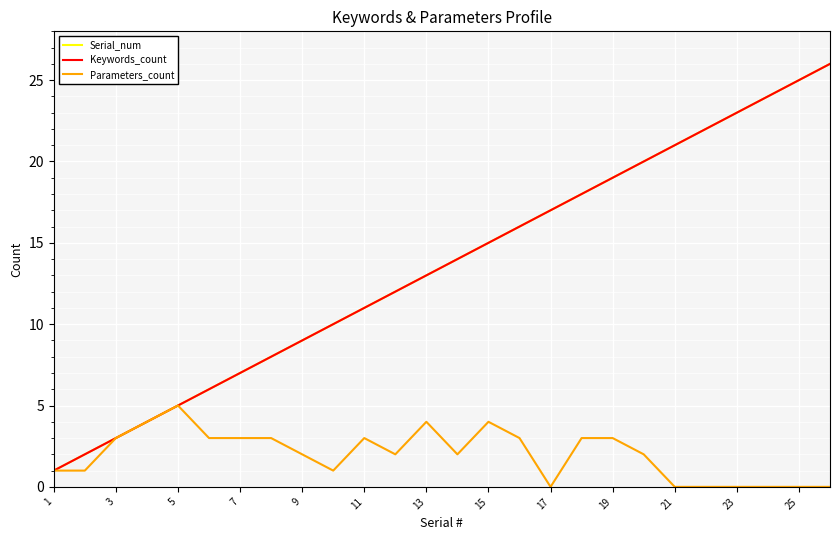

Does the chart have visible grid lines?

Yes